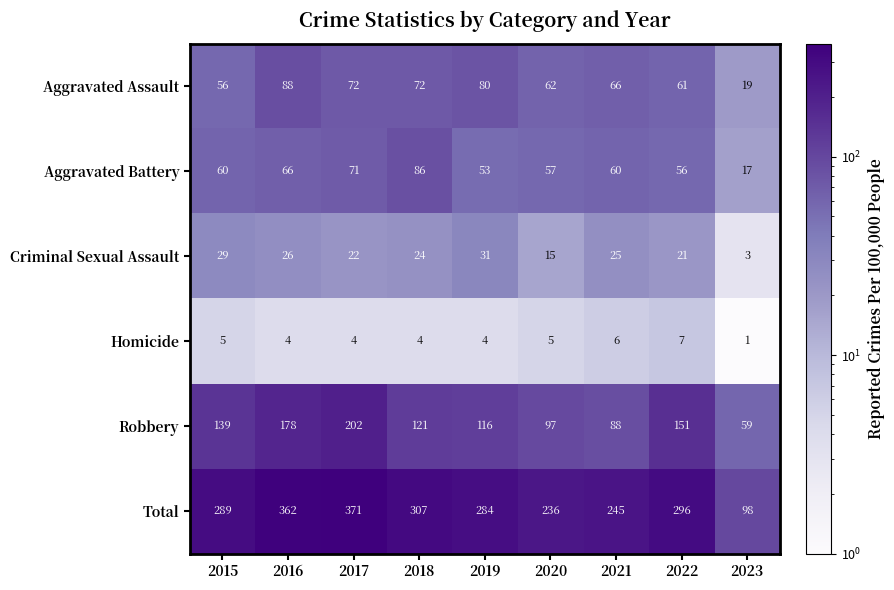

List the series in order of their peak value, highest first.

Total, Robbery, Aggravated Assault, Aggravated Battery, Criminal Sexual Assault, Homicide